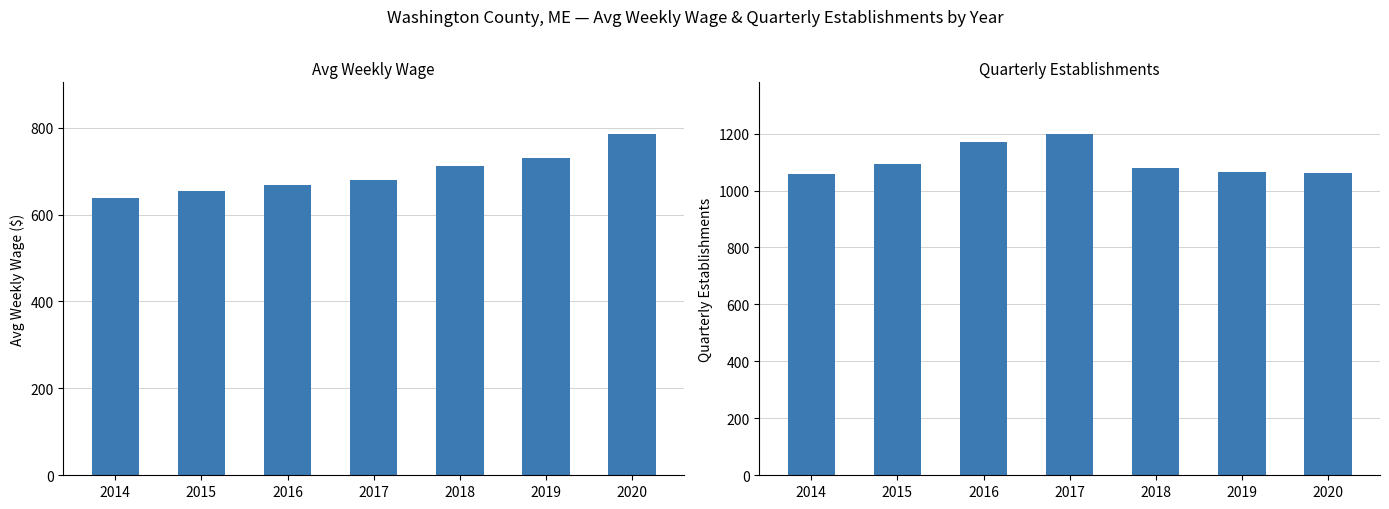

Is the value of qtrly_estabs at 2019 greater than the value of avg_wkly_wage at 2016?

Yes